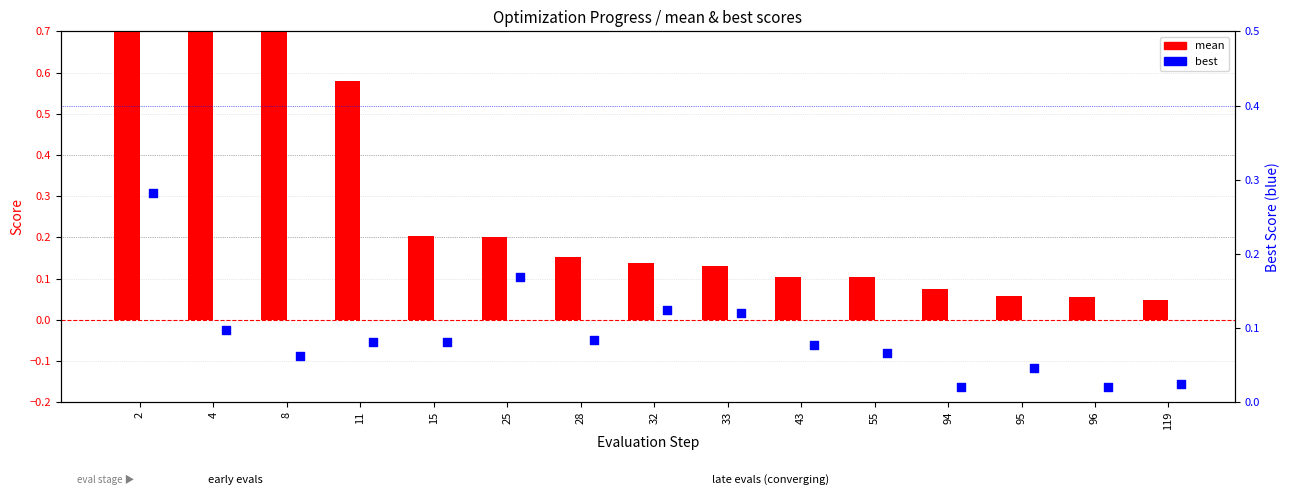

Is the value of mean at 96 greater than the value of best at 28?

No